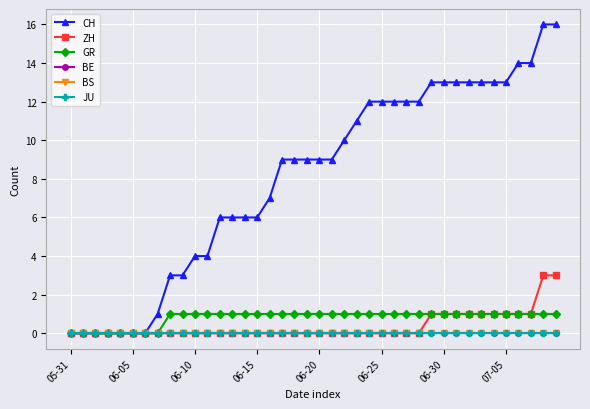

Which series has the largest total across all categories?

CH